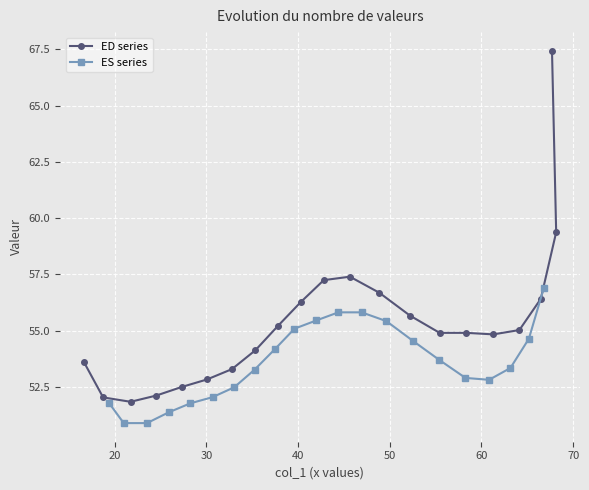

What is the minimum value for ED series?

51.8